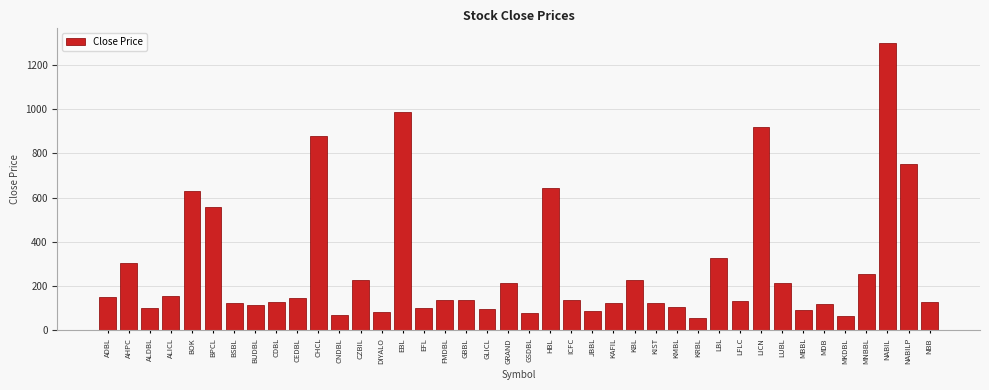

True or false: the data shows 556 at BPCL.

True